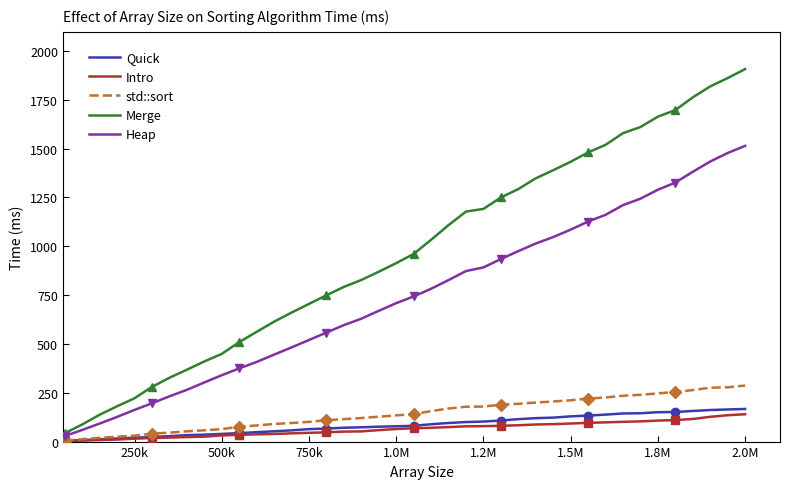

What is the maximum value for Heap?

1514.2